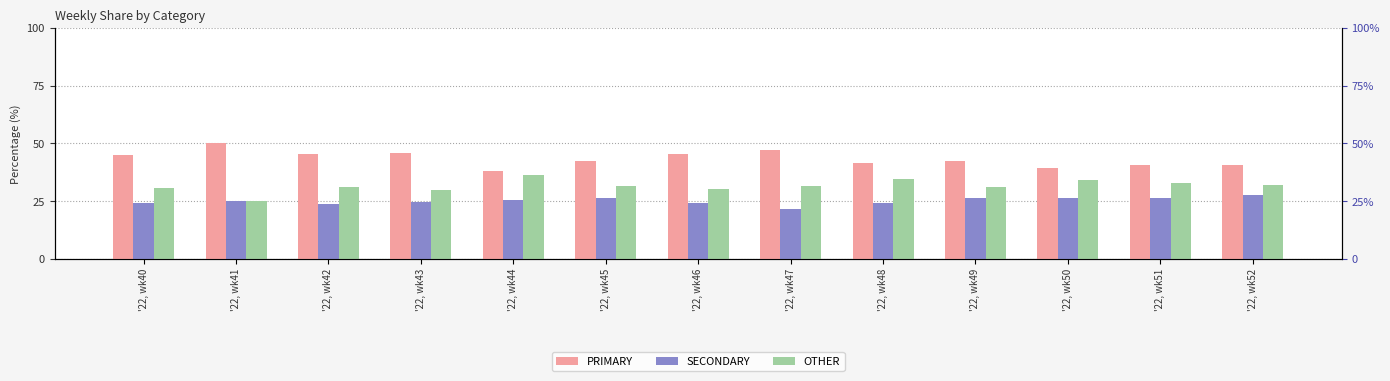

Is the value of SECONDARY at '22, wk51 greater than the value of OTHER at '22, wk40?

No